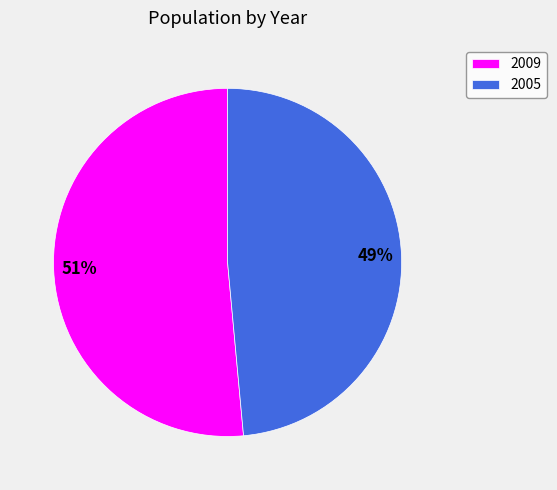

Which has a higher value, 2009 or 2005?

2009